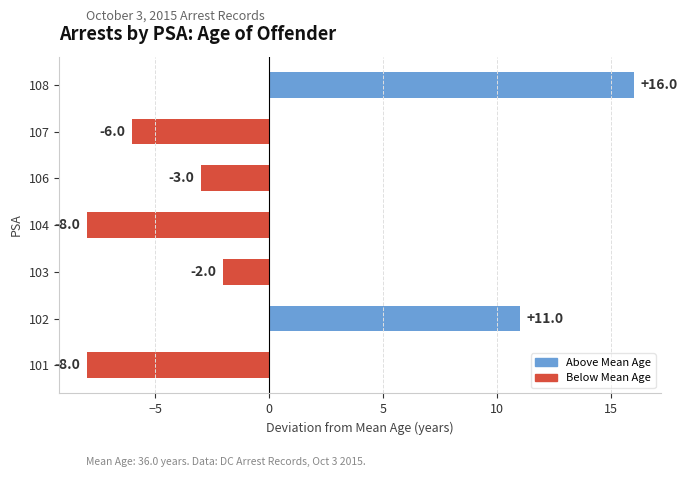

Count the number of values greater than -3.

3